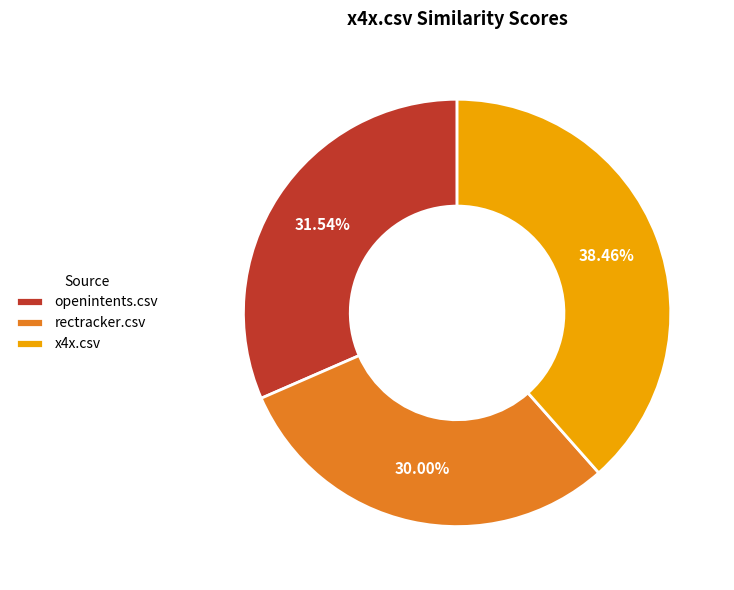

To the nearest percent, what percentage of the pie is x4x.csv?

38%